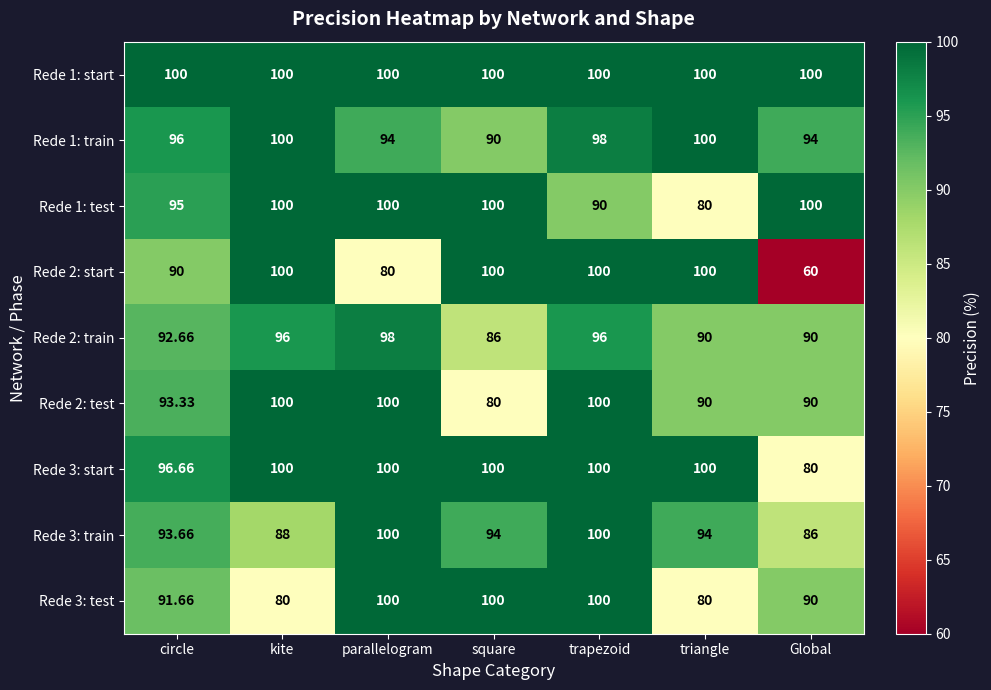

What is the spread (max minus min) of values at circle?

10.0